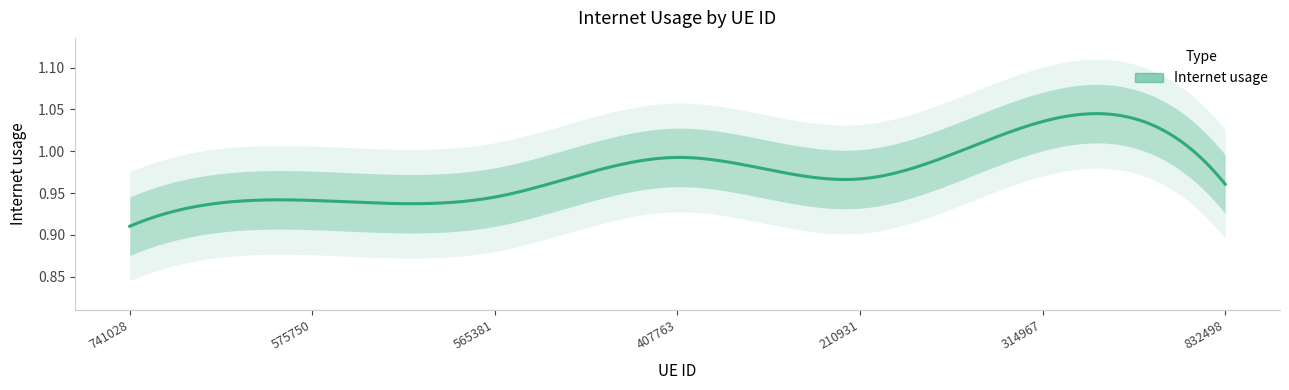

List the labels in order of value, largest first.

314967, 407763, 210931, 832498, 565381, 575750, 741028